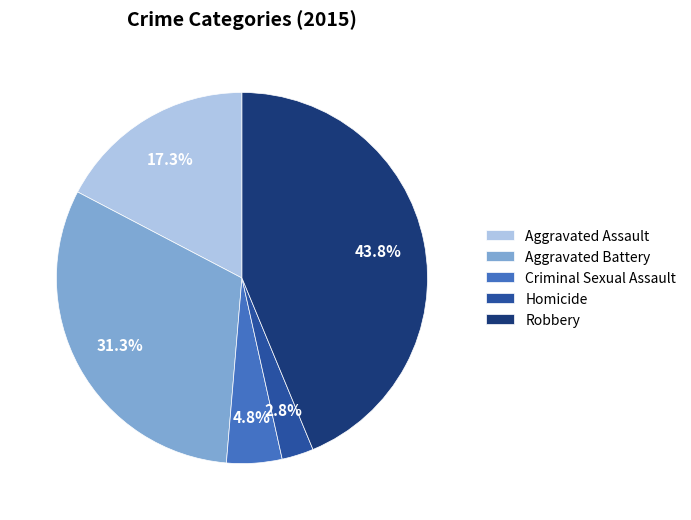

What percentage is the Aggravated Battery slice, to the nearest percent?

31%